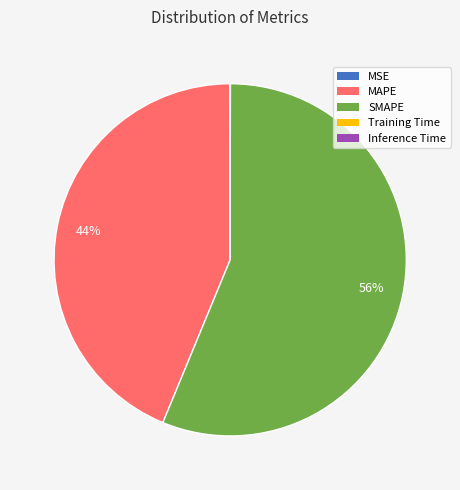

To the nearest percent, what is the average slice percentage?

20%